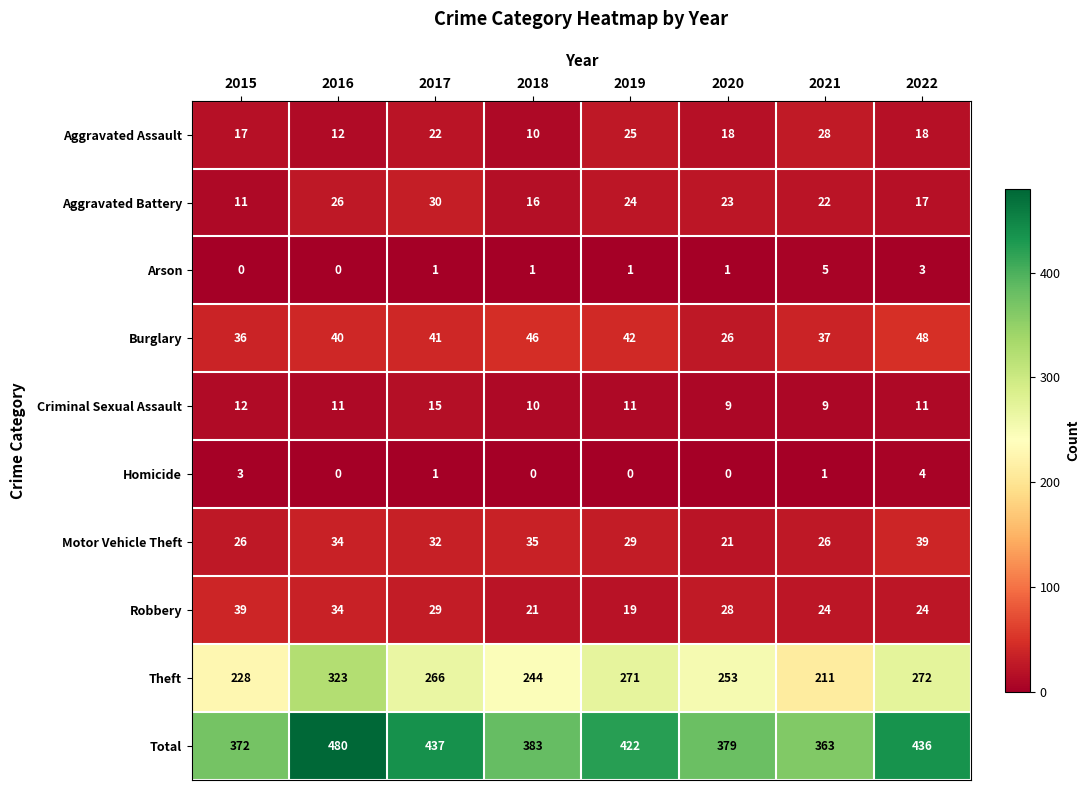

At how many categories does at least one series exceed 133?

8